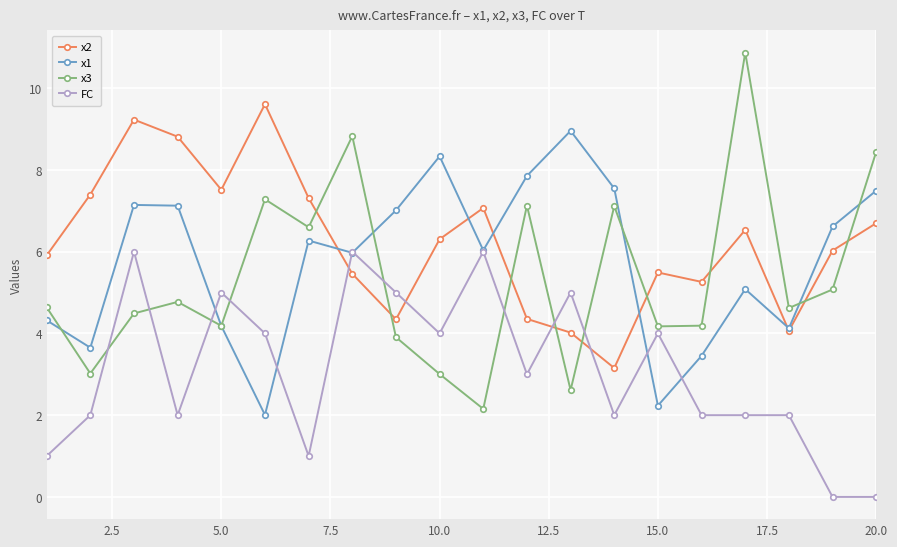

List the series in order of their peak value, highest first.

x3, x2, x1, FC